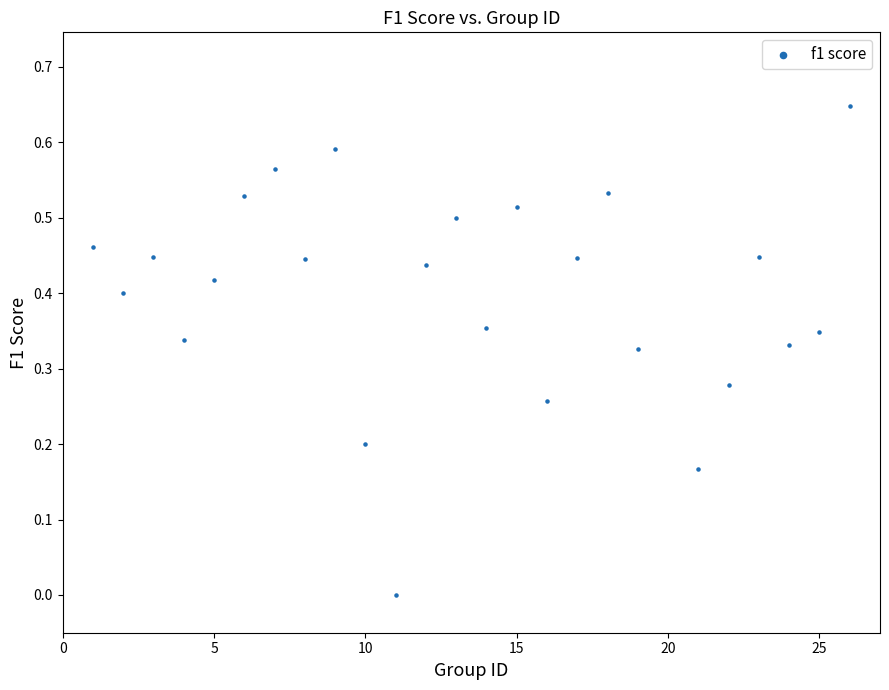

Count the number of points in this scatter plot.

25